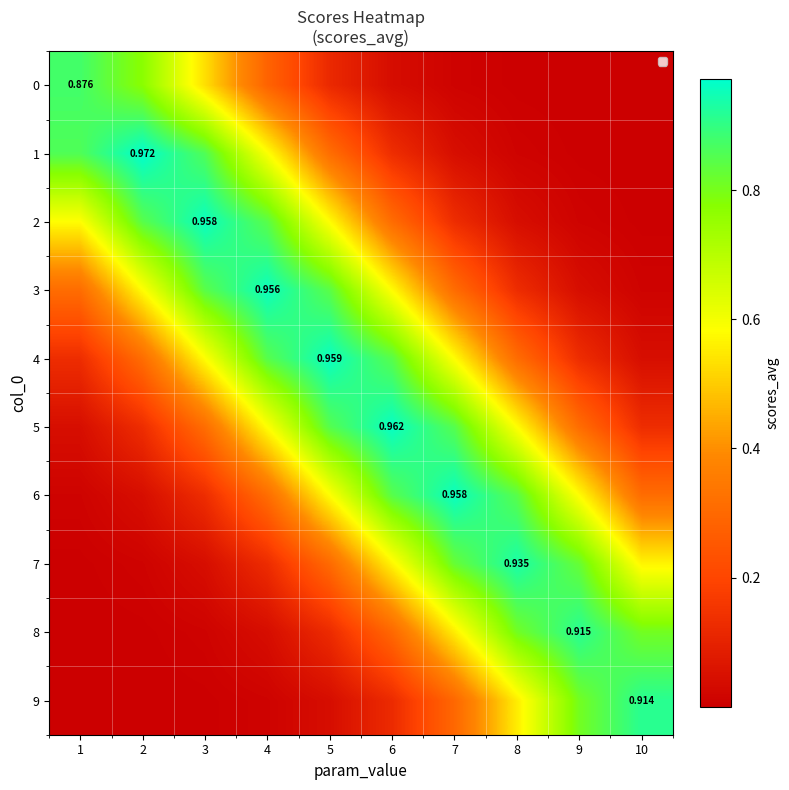

What is the sum of all 5 values?

4.8